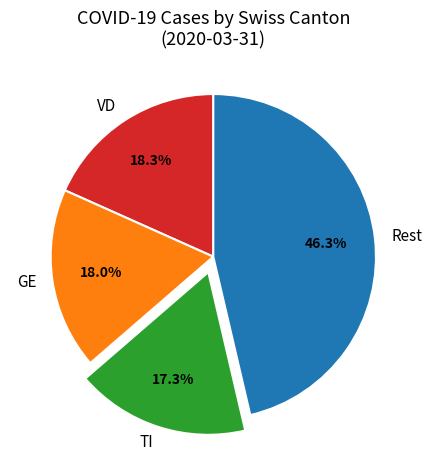

To the nearest percent, what is the average slice percentage?

25%